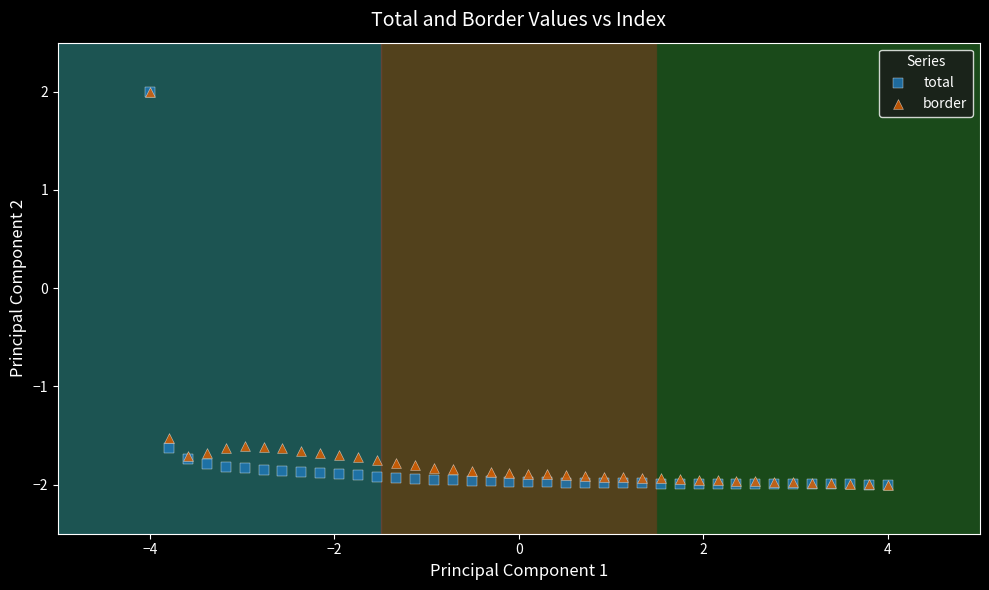

In the total series, what Y value is closest to 0?

-1.6